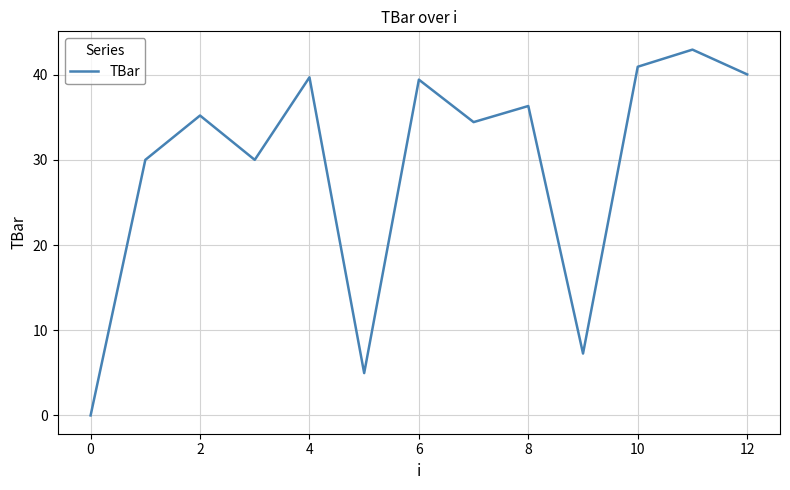

How many lines are shown in the chart?

1